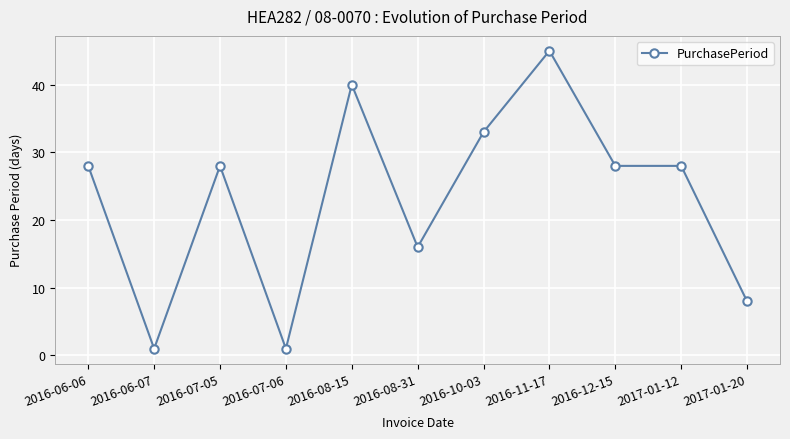

Is it true that the value at 2016-08-15 is 59?

False